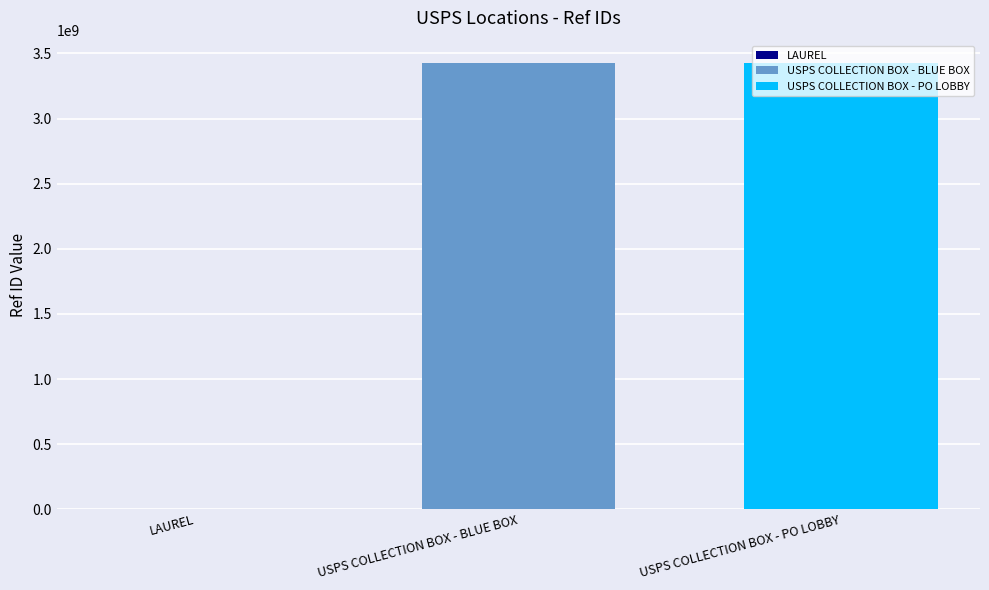

The value of USPS COLLECTION BOX - BLUE BOX at USPS COLLECTION BOX - BLUE BOX is 5096785955. True or false?

False